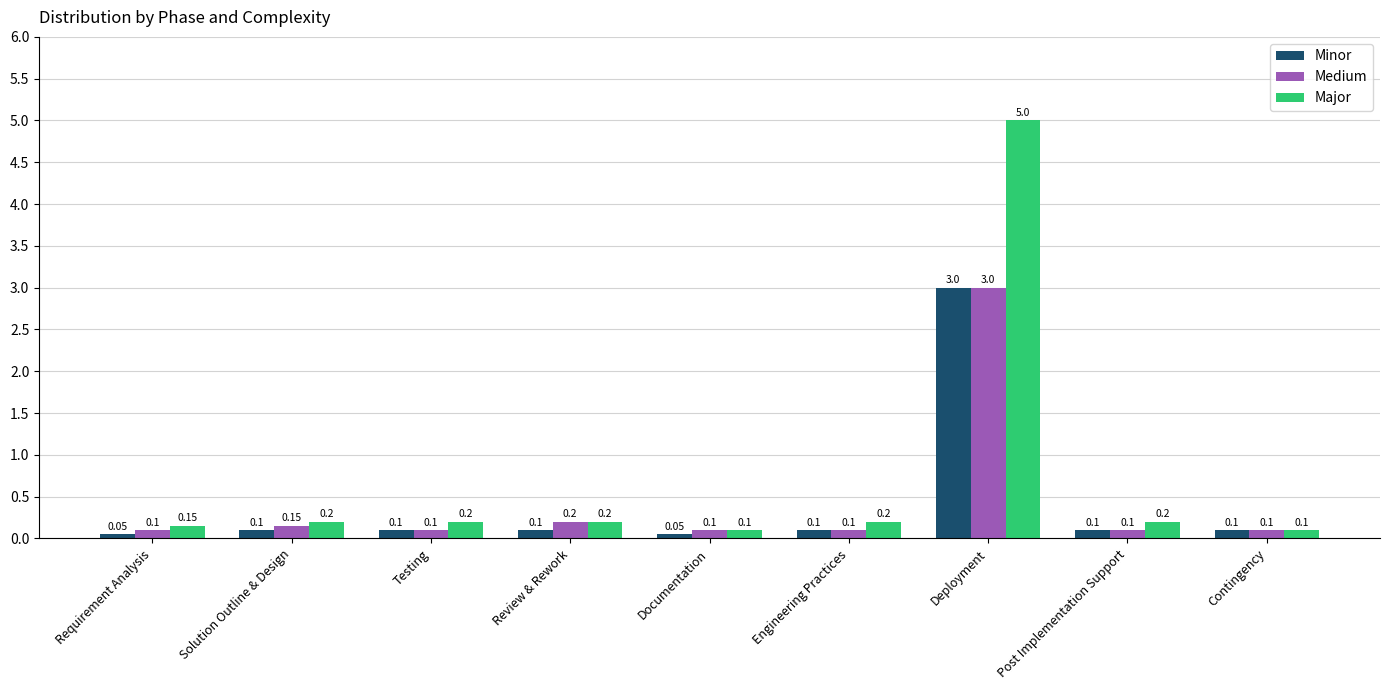

At which label does Minor reach its peak?

Deployment